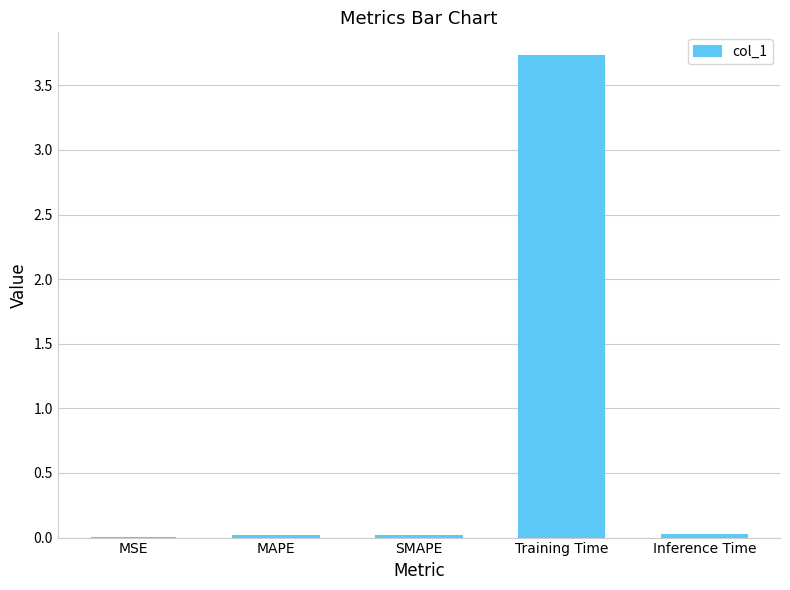

What value does the data have at Training Time?

3.7